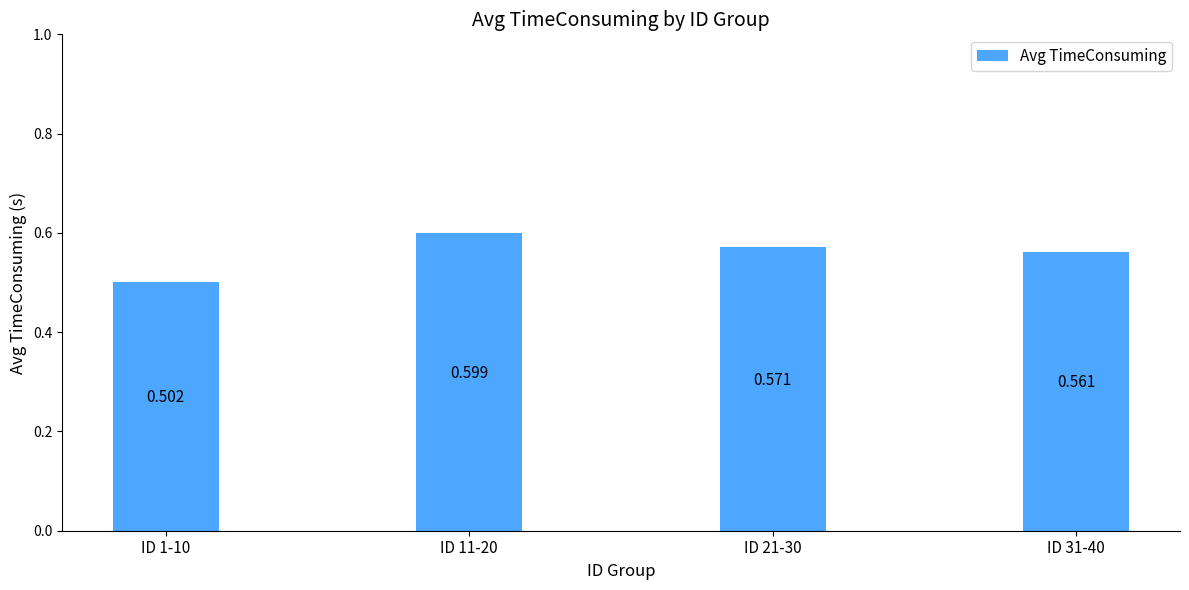

What is the sum of the values at ID 31-40 and ID 11-20?

1.2